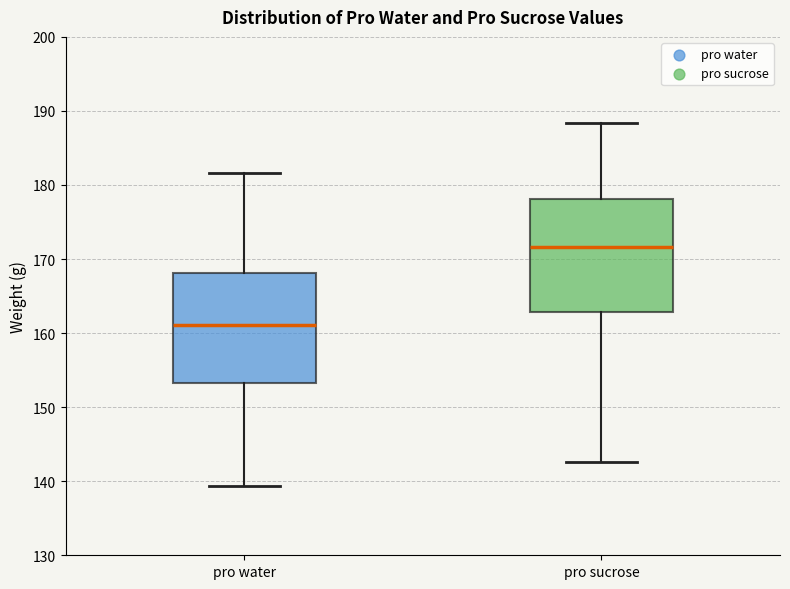

Reading left to right, transcribe this box plot: for each box, give where its median line is, the range the box spans, and where its two whiskers end, as read against the y-axis. The values are not printed on the chart, so give them approximately, as read against the axis.

pro water: median 161, box 153 to 168, whiskers 139 to 182
pro sucrose: median 172, box 163 to 178, whiskers 143 to 188